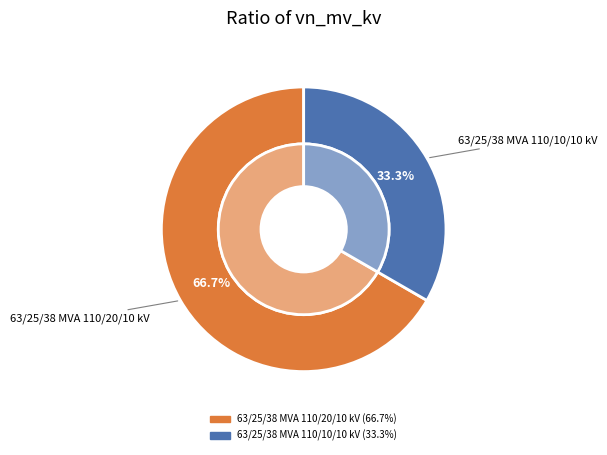

Which category has the biggest portion of the pie?

63/25/38 MVA 110/20/10 kV